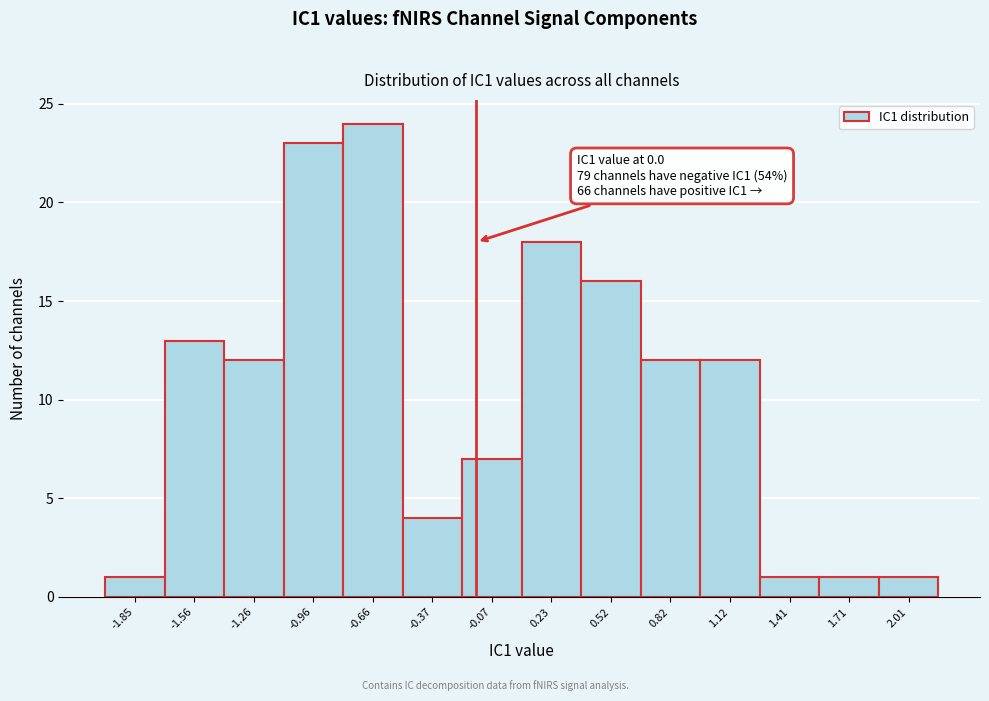

Reading left to right, list all the values displayed in this chart.

-1.85=1	-1.56=13	-1.26=12	-0.96=23	-0.66=24	-0.37=4	-0.07=7	0.23=18	0.52=16	0.82=12	1.12=12	1.41=1	1.71=1	2.01=1